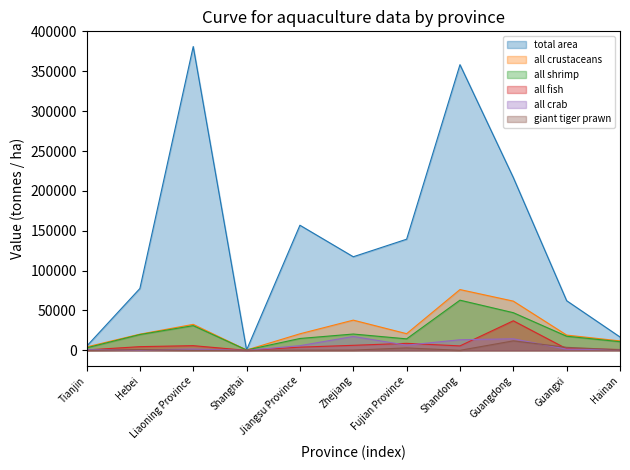

True or false: all crustaceans and all fish cross at least once.

False